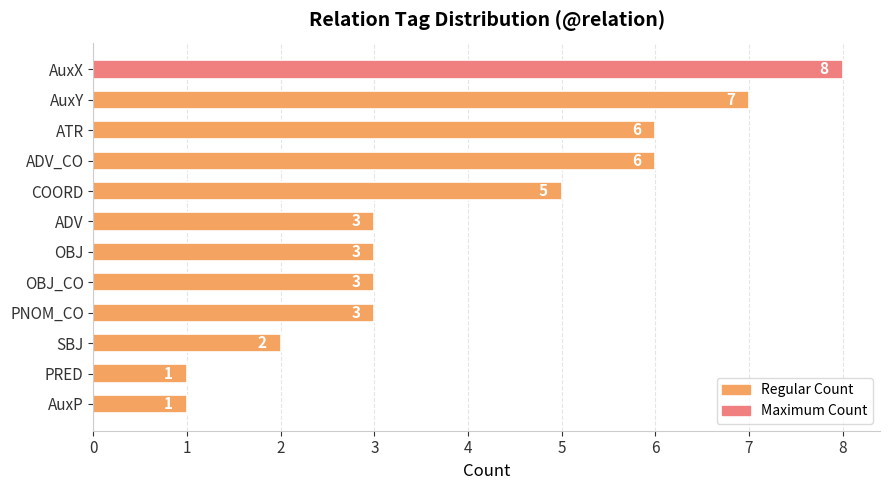

Is it true that the value at OBJ_CO is 1?

False